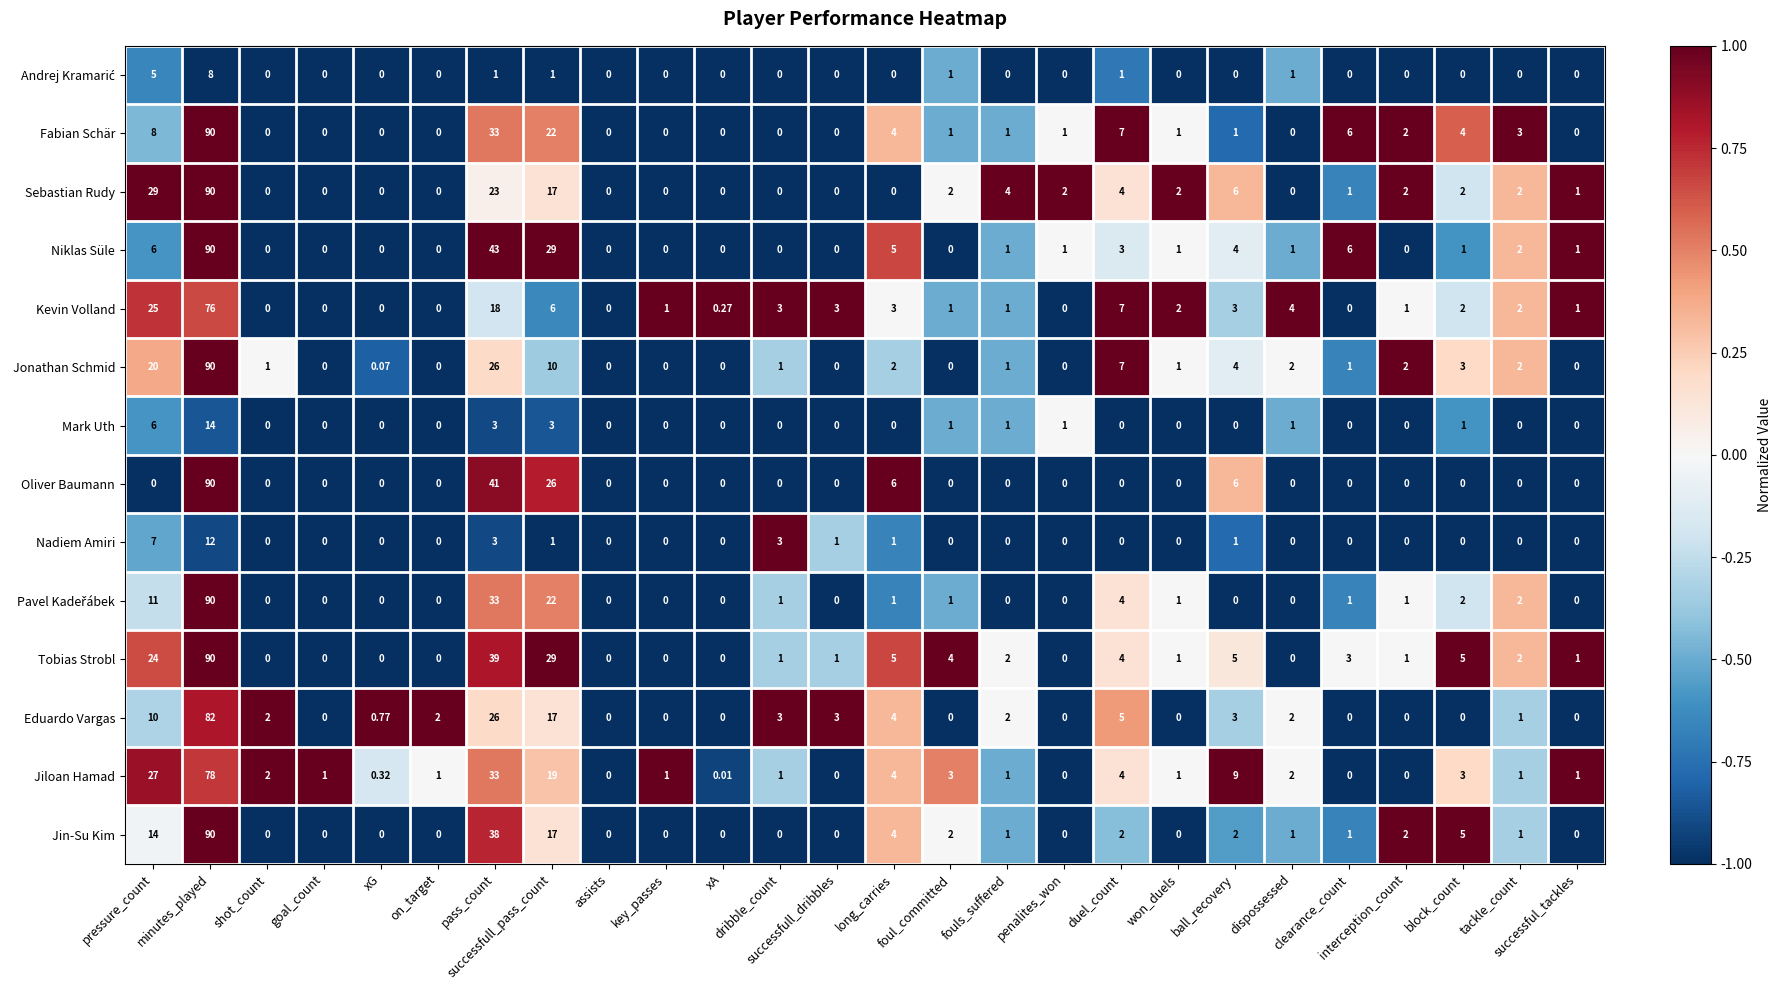

Which series has the largest total across all categories?

Tobias Strobl